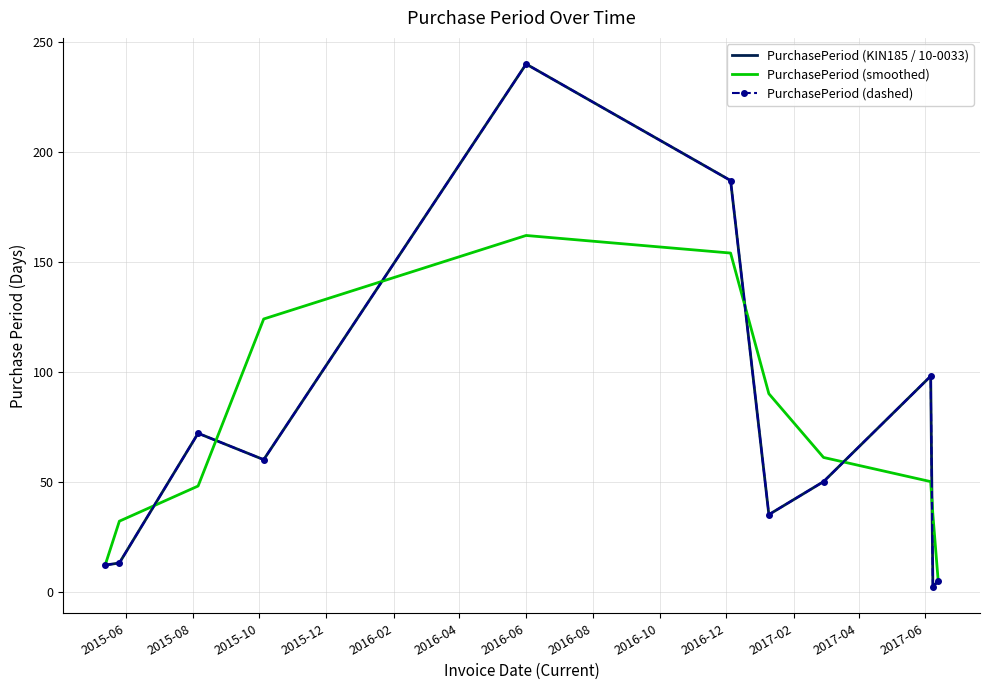

Reading left to right, what are all the values shown in this chart?

PurchasePeriod (KIN185 / 10-0033): 12	13	72	60	240	187	35	50	98	2	5
PurchasePeriod (smoothed): 12	32	48	124	162	154	90	61	50	35	4
PurchasePeriod (dashed): 12	13	72	60	240	187	35	50	98	2	5